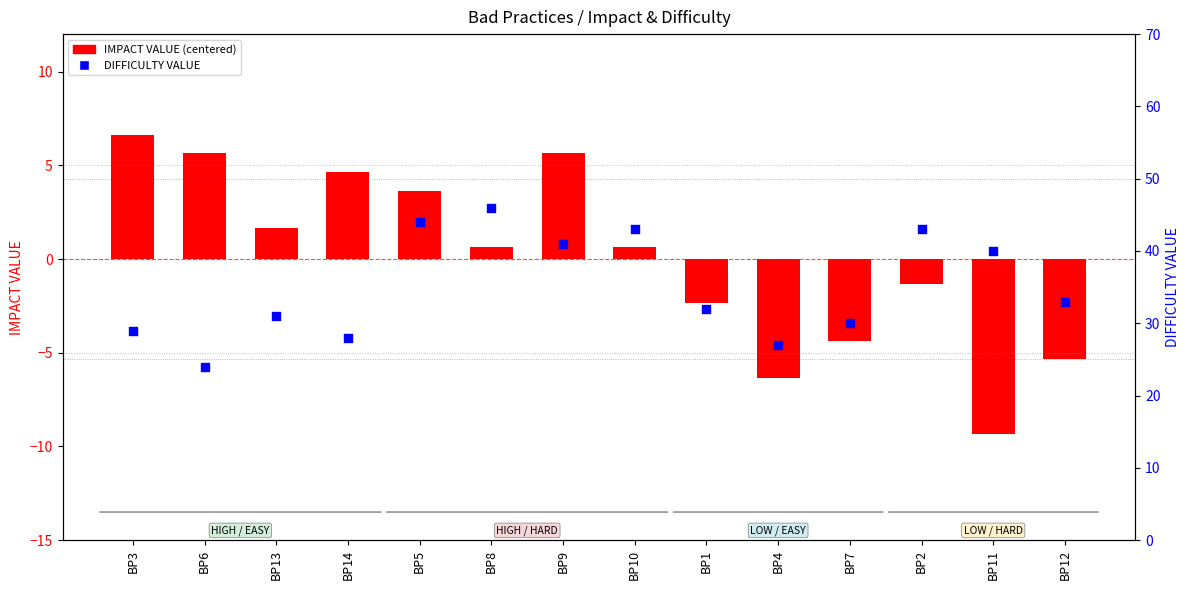

Which series has the largest Y range (max minus min)?

DIFFICULTY VALUE